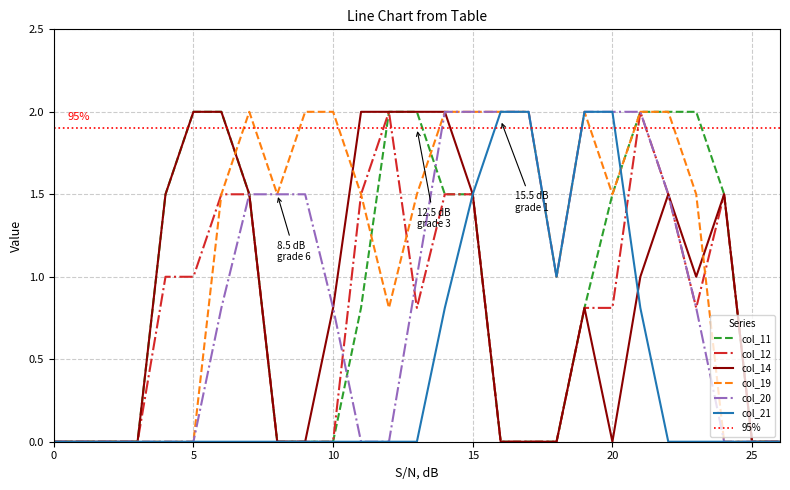

What is the maximum value for col_12?

2.0